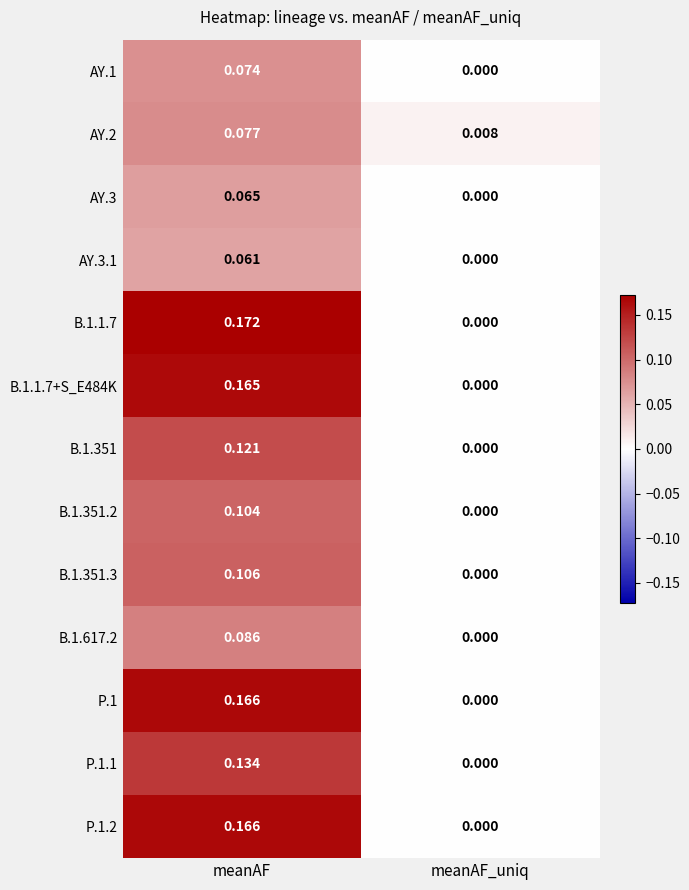

Is the value of B.1.1.7+S_E484K at meanAF greater than the value of P.1.2 at meanAF?

No